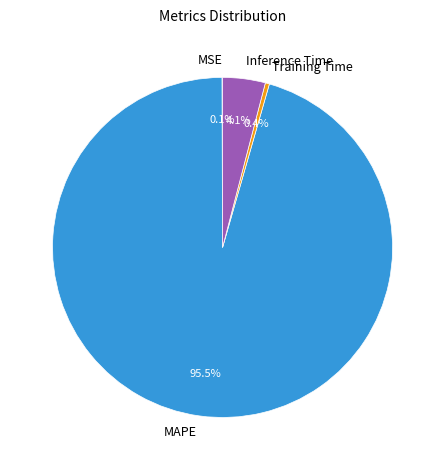

What is the largest slice in the pie chart?

MAPE